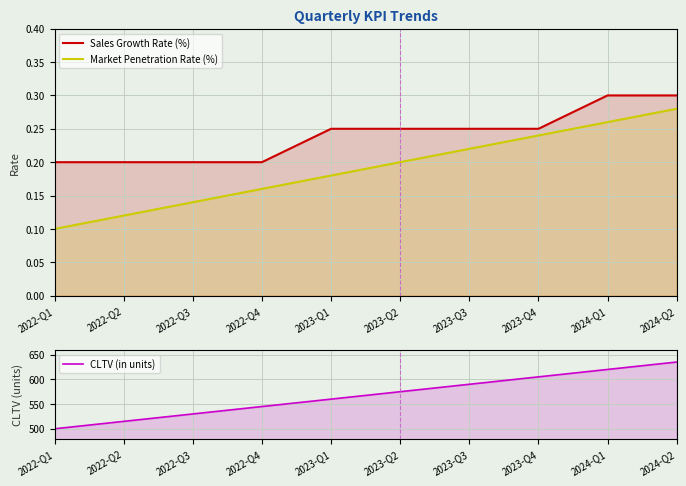

What is the smallest value displayed?

0.1